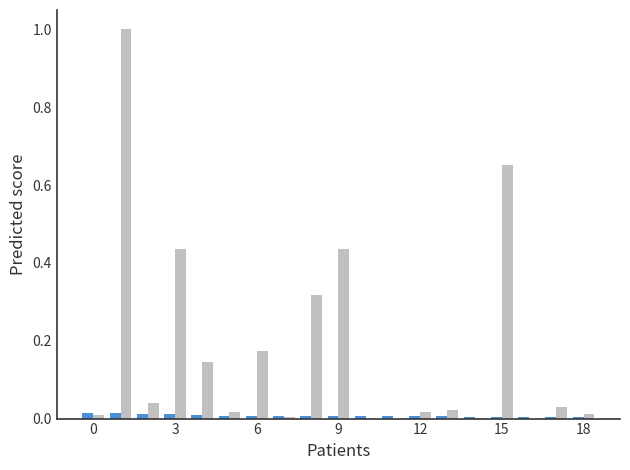

What is the maximum value shown in the chart?

1.0